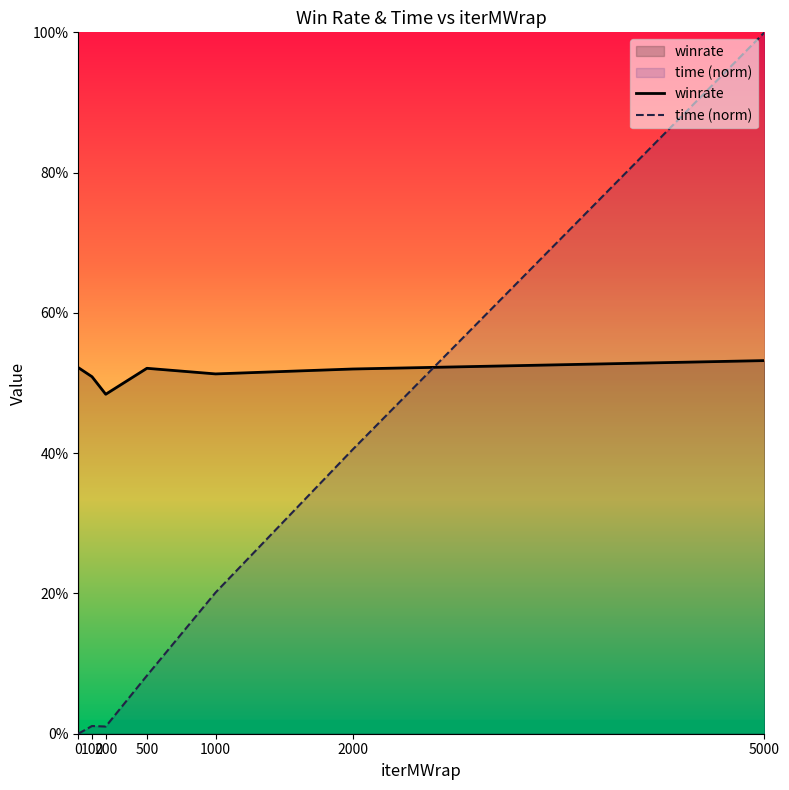

In time (norm), how many points are lower than both neighbors (excluding endpoints)?

1